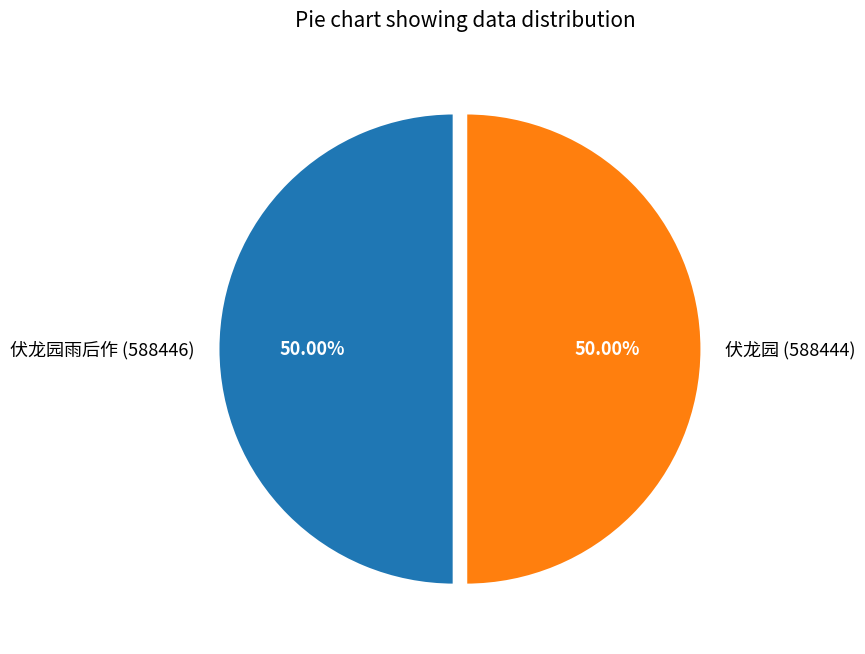

What is the ratio of the value at 伏龙园雨后作 (588446) to the value at 伏龙园 (588444)?

1.0